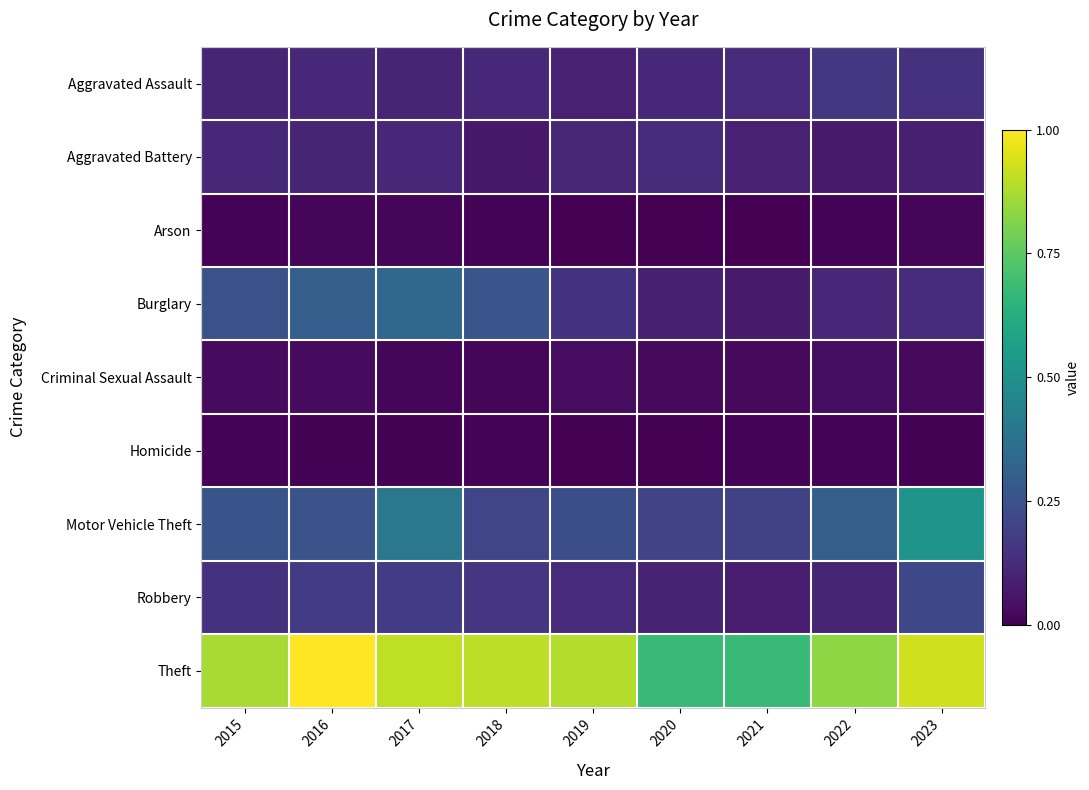

Reading left to right, transcribe all the data shown in this chart.

Aggravated Assault: 2015=0.1	2016=0.1	2017=0.1	2018=0.1	2019=0.1	2020=0.1	2021=0.1	2022=0.2	2023=0.1
Aggravated Battery: 2015=0.1	2016=0.1	2017=0.1	2018=0.1	2019=0.1	2020=0.1	2021=0.1	2022=0.1	2023=0.1
Arson: 2015=0.0	2016=0.0	2017=0.0	2018=0.0	2019=0.0	2020=0.0	2021=0.0	2022=0.0	2023=0.0
Burglary: 2015=0.2	2016=0.3	2017=0.3	2018=0.3	2019=0.1	2020=0.1	2021=0.1	2022=0.1	2023=0.1
Criminal Sexual Assault: 2015=0.0	2016=0.0	2017=0.0	2018=0.0	2019=0.0	2020=0.0	2021=0.0	2022=0.0	2023=0.0
Homicide: 2015=0.0	2016=0.0	2017=0.0	2018=0.0	2019=0.0	2020=0.0	2021=0.0	2022=0.0	2023=0.0
Motor Vehicle Theft: 2015=0.3	2016=0.3	2017=0.4	2018=0.2	2019=0.2	2020=0.2	2021=0.2	2022=0.3	2023=0.5
Robbery: 2015=0.1	2016=0.2	2017=0.2	2018=0.2	2019=0.1	2020=0.1	2021=0.1	2022=0.1	2023=0.2
Theft: 2015=0.9	2016=1.0	2017=0.9	2018=0.9	2019=0.9	2020=0.7	2021=0.7	2022=0.8	2023=0.9